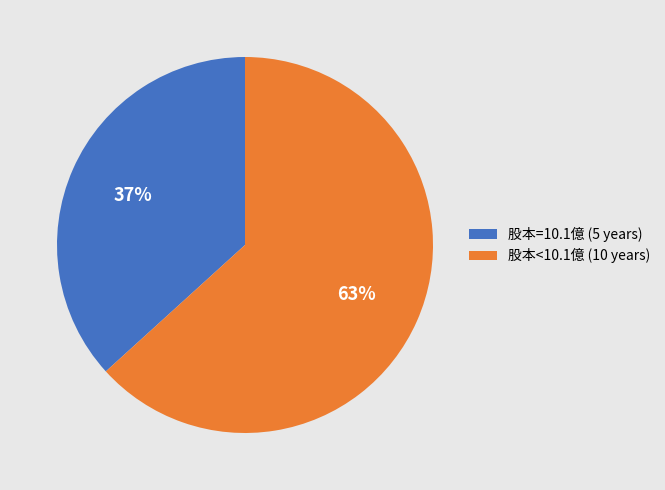

Which slice represents more than half of the pie?

股本<10.1億 (10 years)